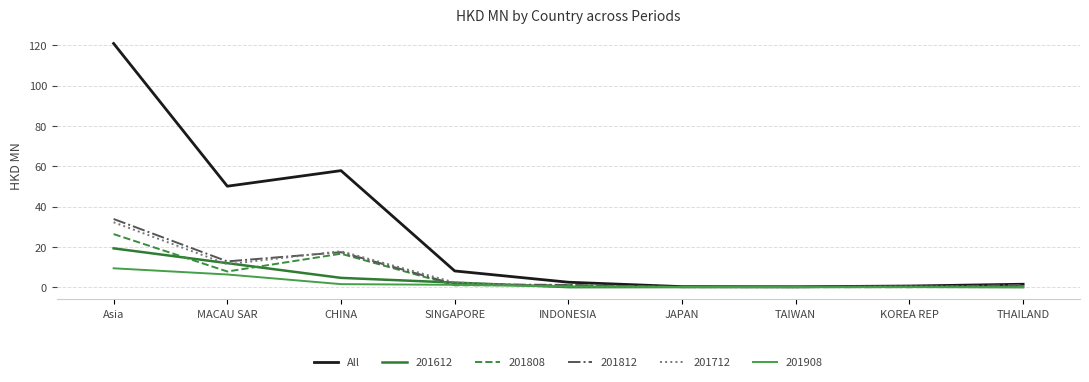

At which label does 201808 reach its peak?

Asia